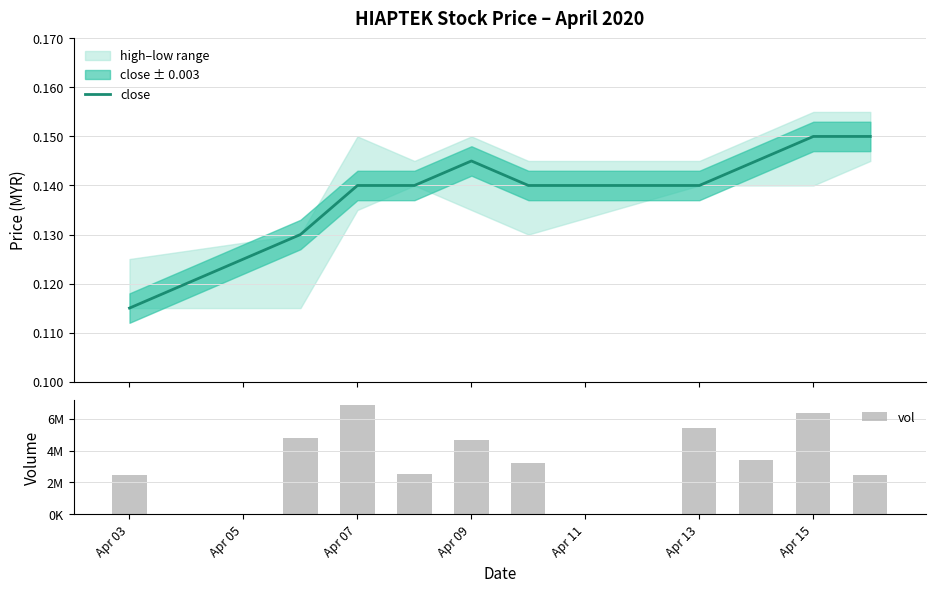

At which category is the sum across all series the highest?

Apr 07